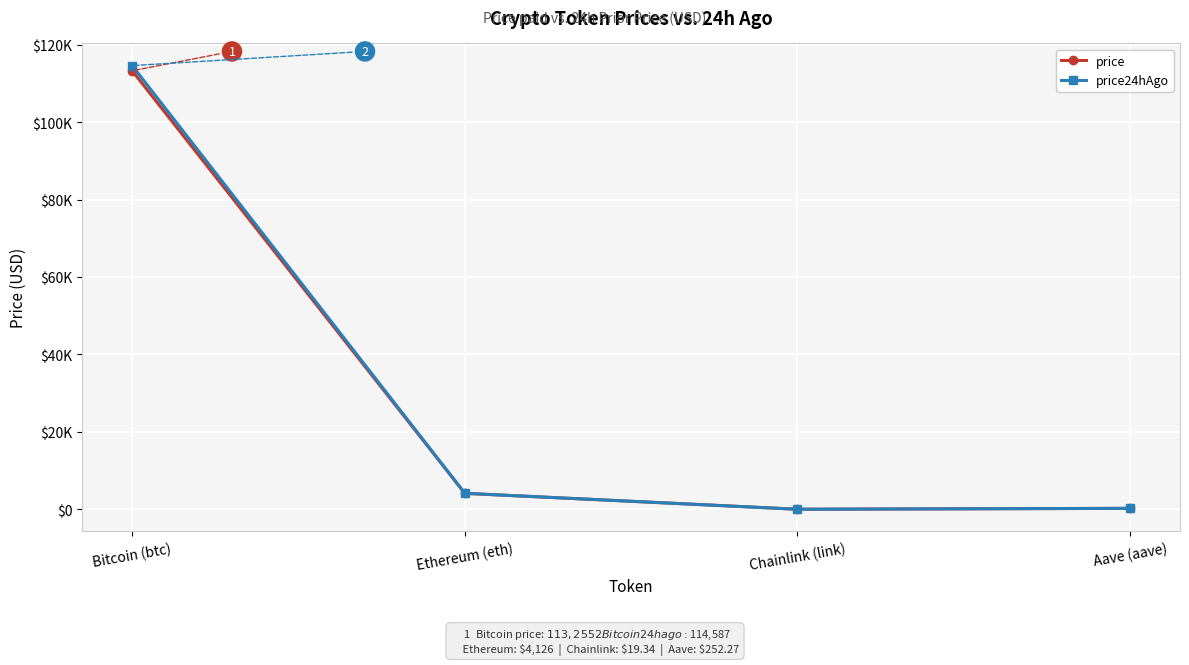

What are all the series names shown in the legend?

price, price24hAgo